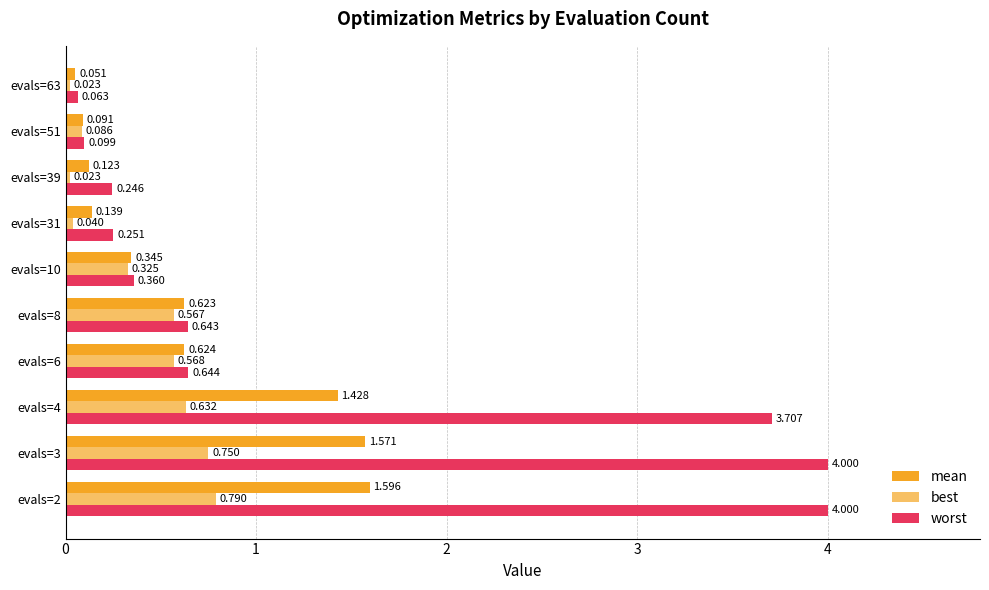

Count the number of categories in the chart.

10